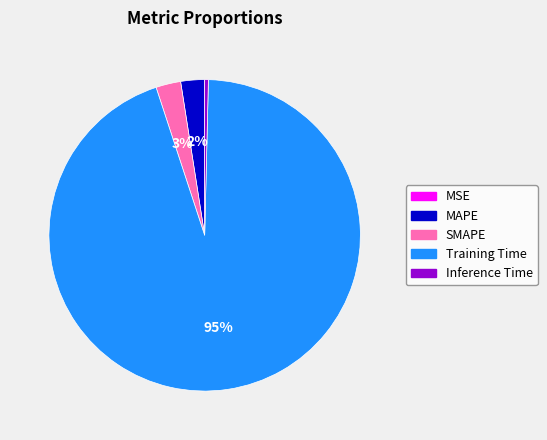

To the nearest percent, what percentage of the pie is Training Time?

95%